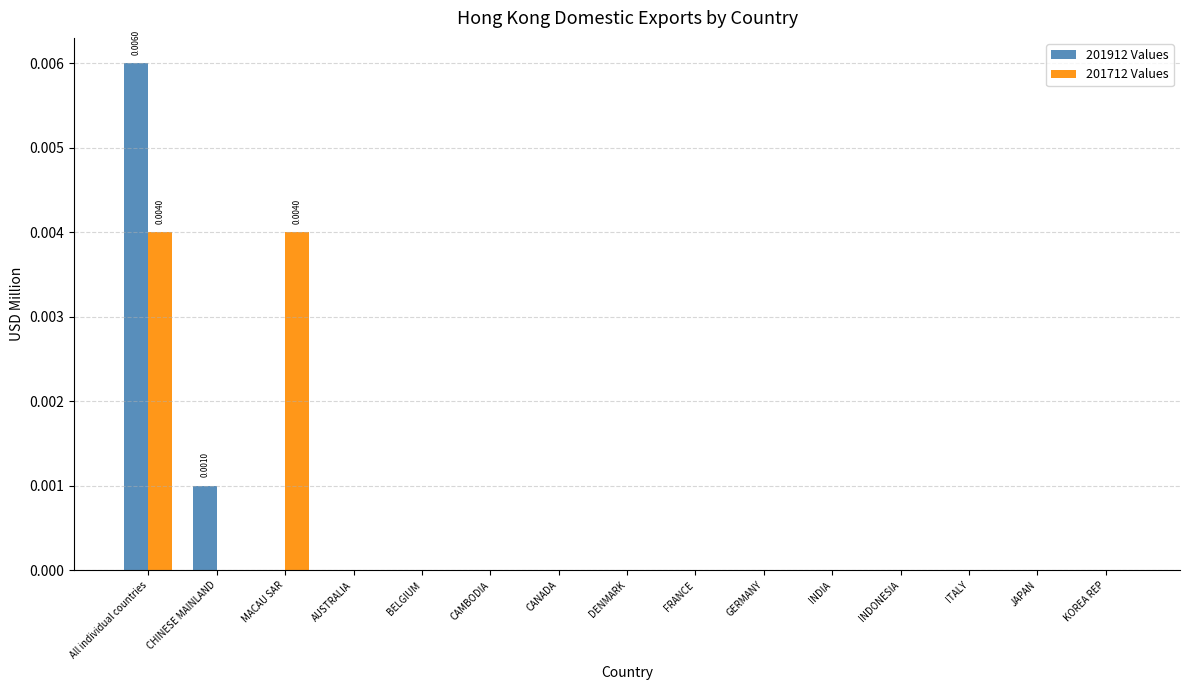

Which series has the largest total across all categories?

201712 Values